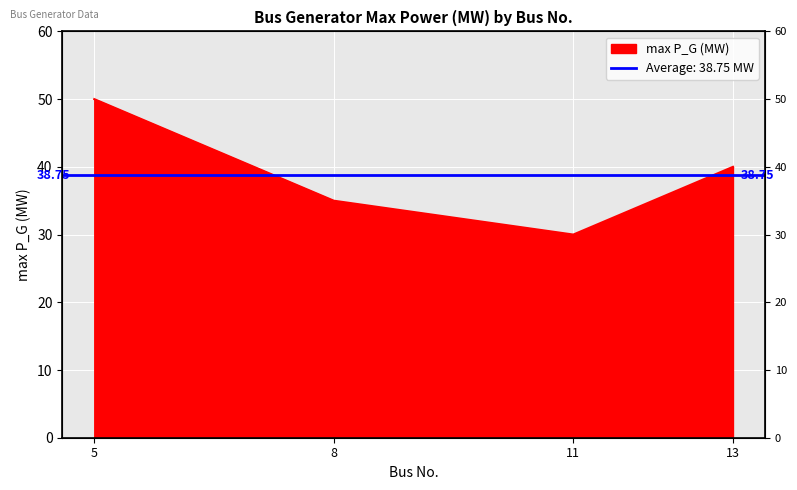

Which label corresponds to the largest value in the chart?

5